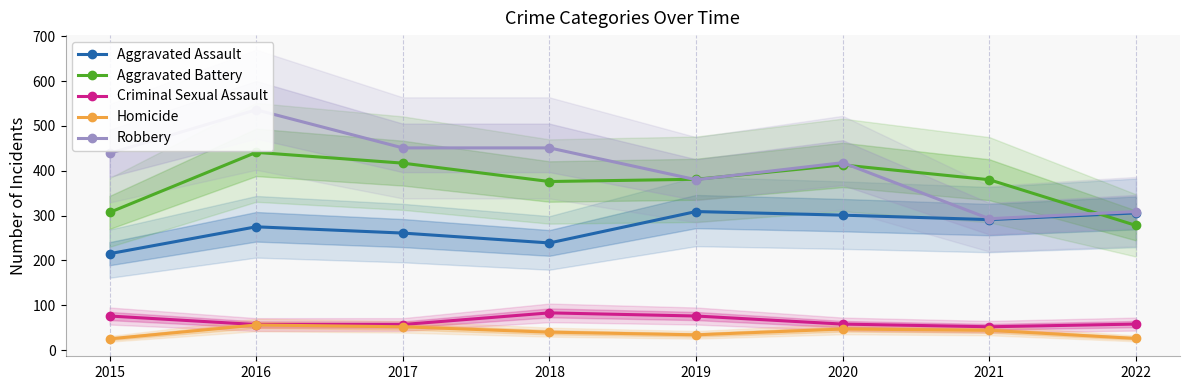

How many categories are shown in the chart?

8